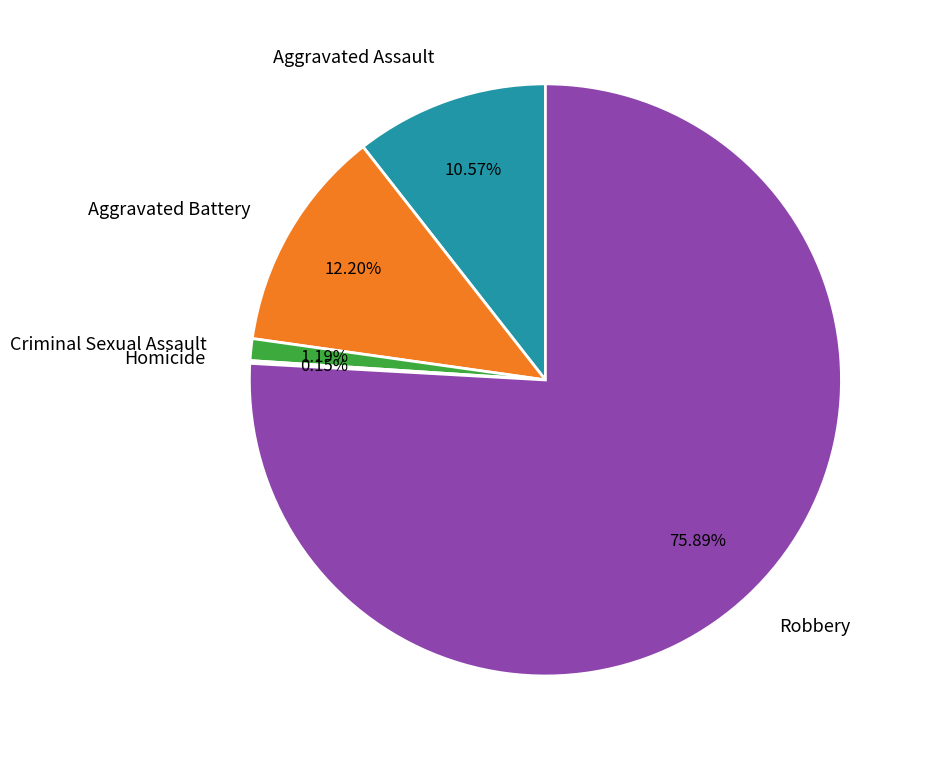

What is the majority slice?

Robbery